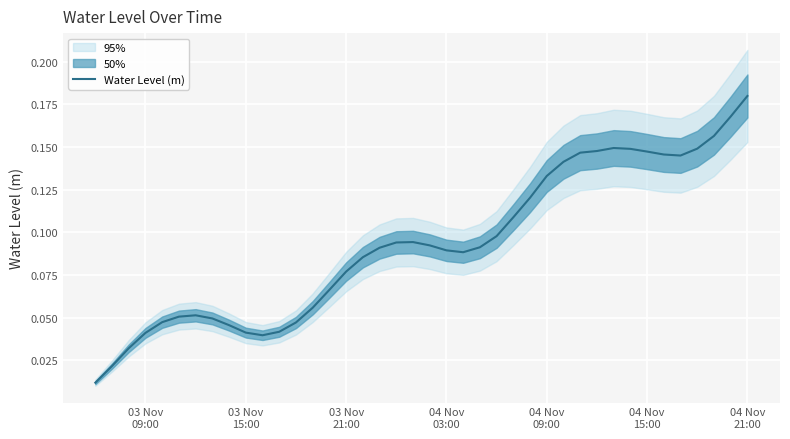

What is the label of the 19th point from the right?

04 Nov 03:00